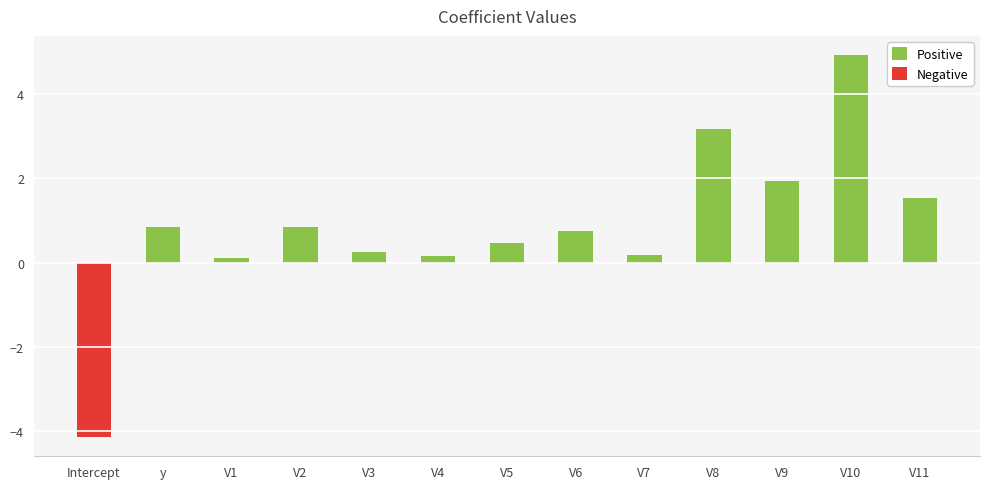

What is the difference between the highest and lowest values at V10?

4.9